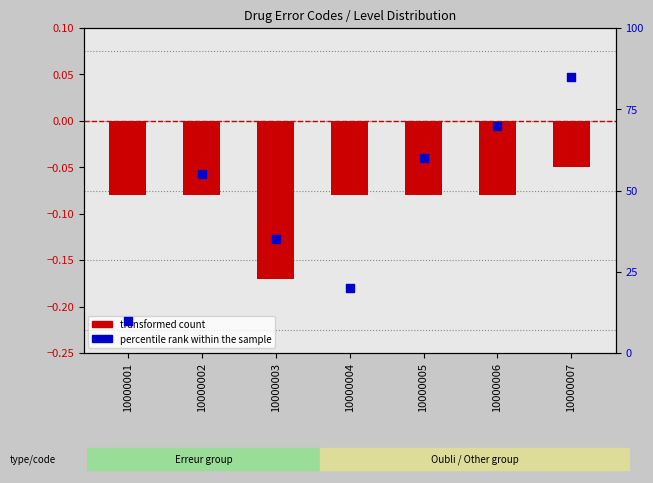

At which category is the sum across all series the highest?

10000007